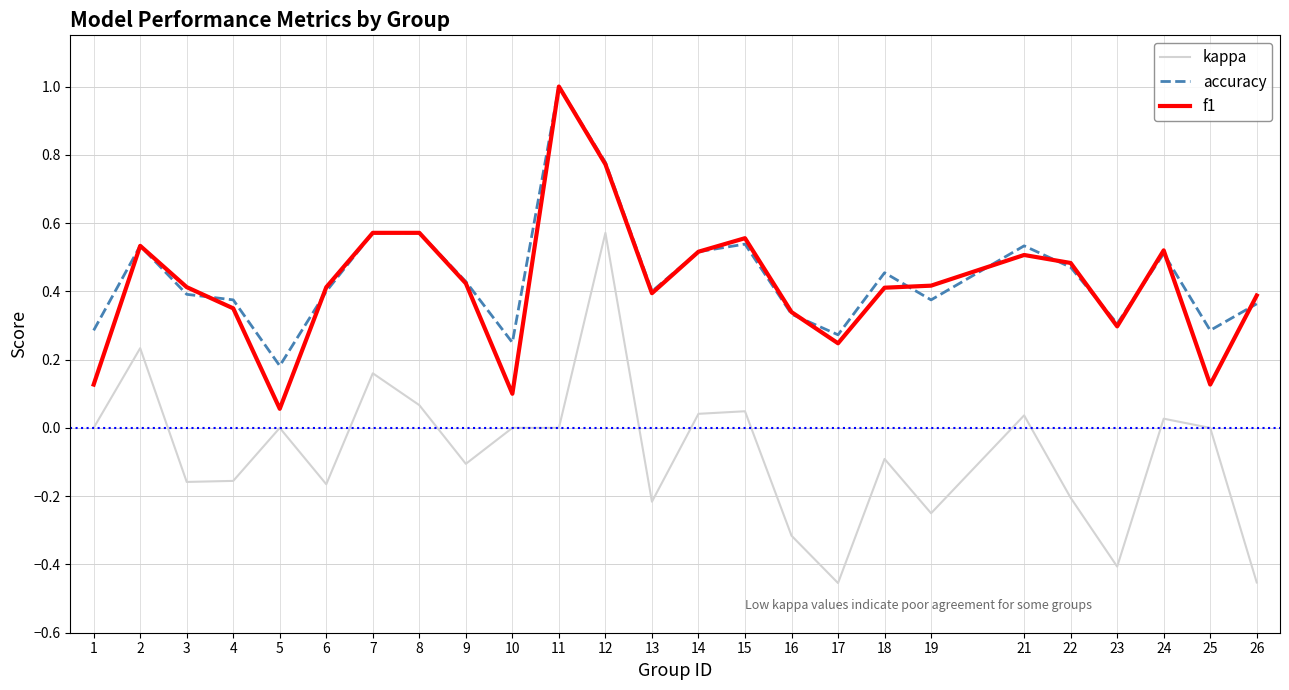

At which category does accuracy reach its first local valley?

5